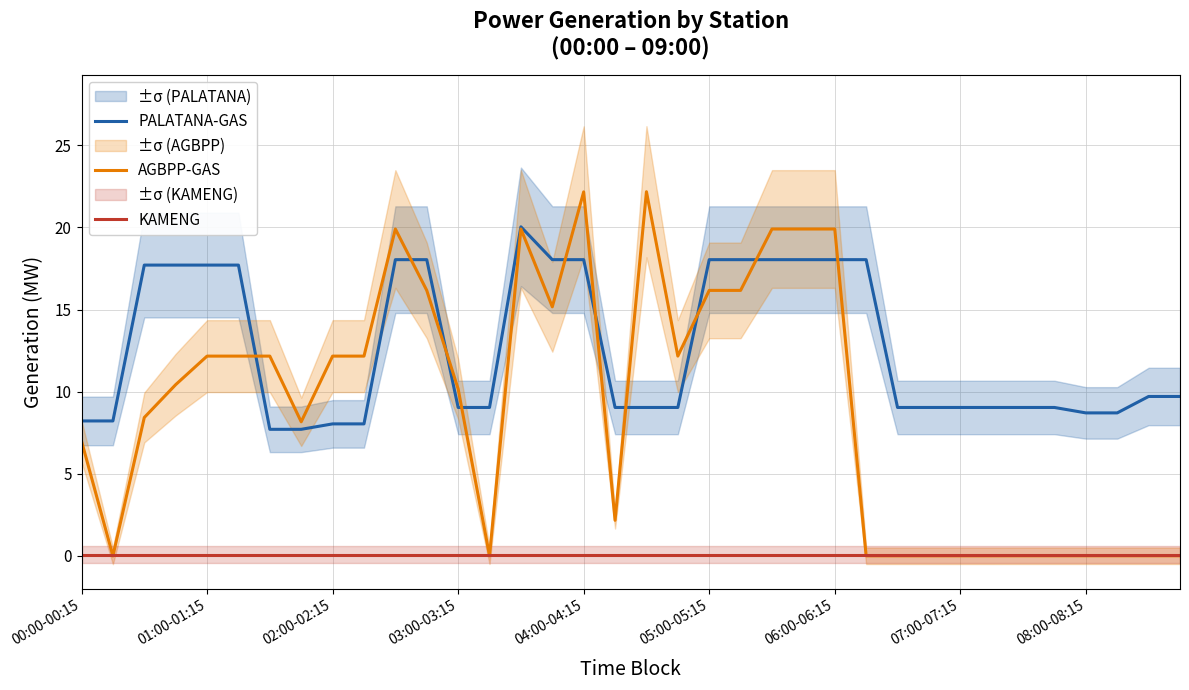

True or false: KAMENG and PALATANA-GAS intersect in this chart.

False